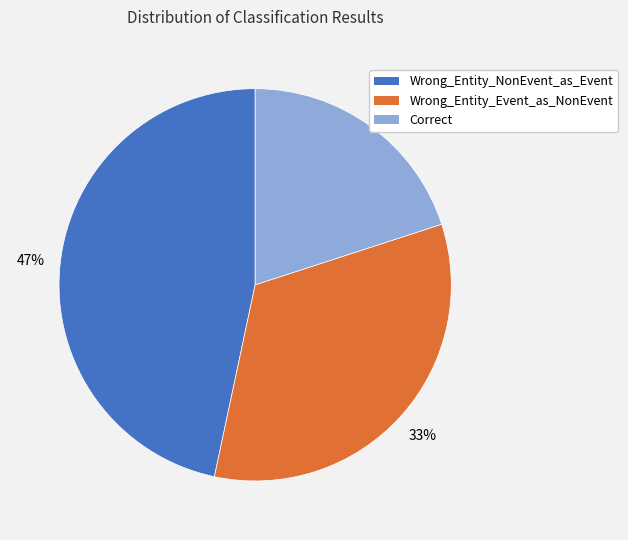

Approximately how many times larger is the value at Wrong_Entity_Event_as_NonEvent compared to Wrong_Entity_NonEvent_as_Event?

0.7